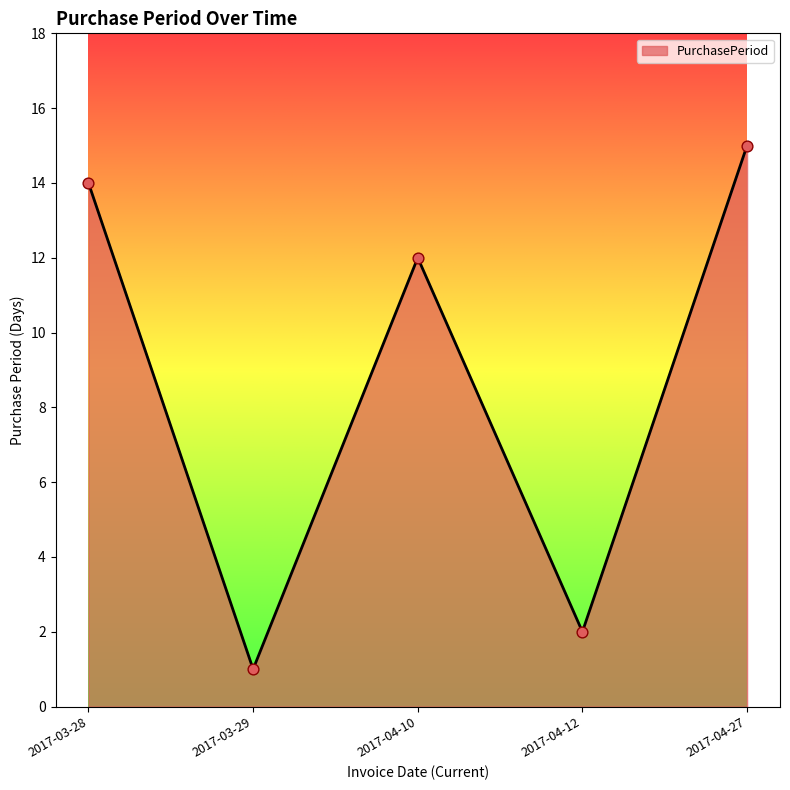

What is the ratio of the value at 2017-04-12 to the value at 2017-04-10?

0.2